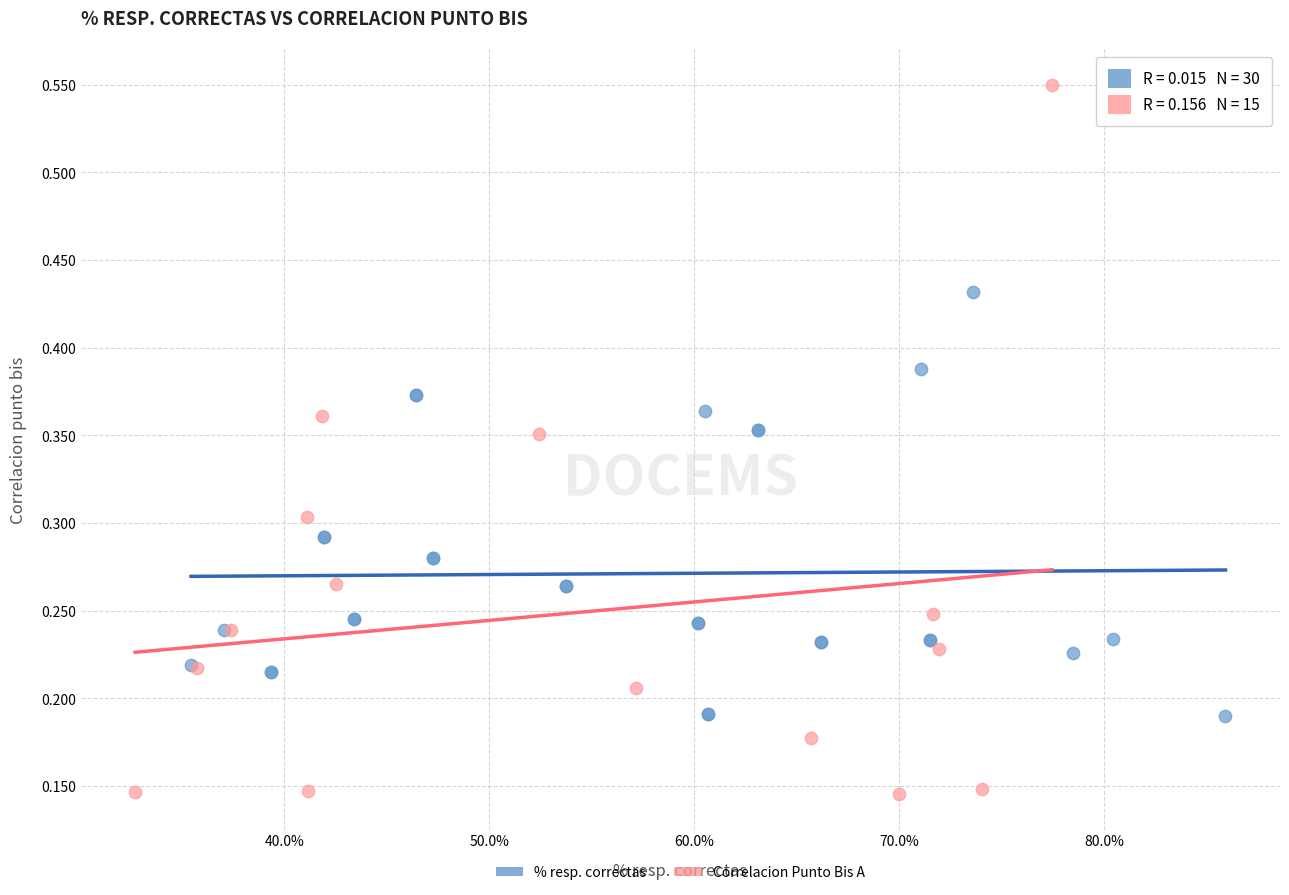

Which series reaches the maximum Y coordinate?

Correlacion Punto Bis A